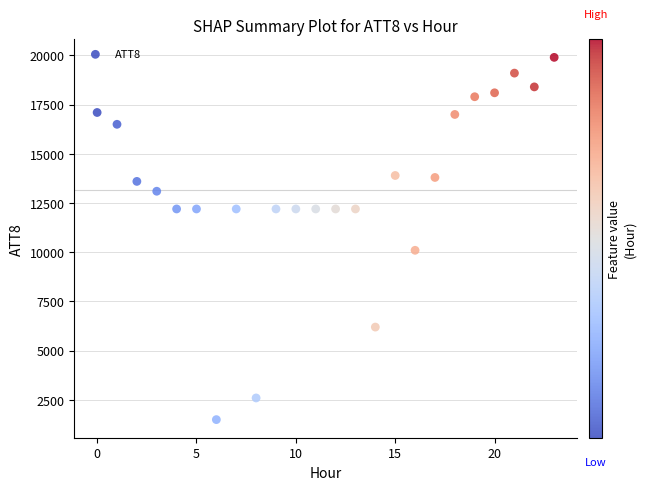

What Y value in the scatter plot is closest to 10700?

10100